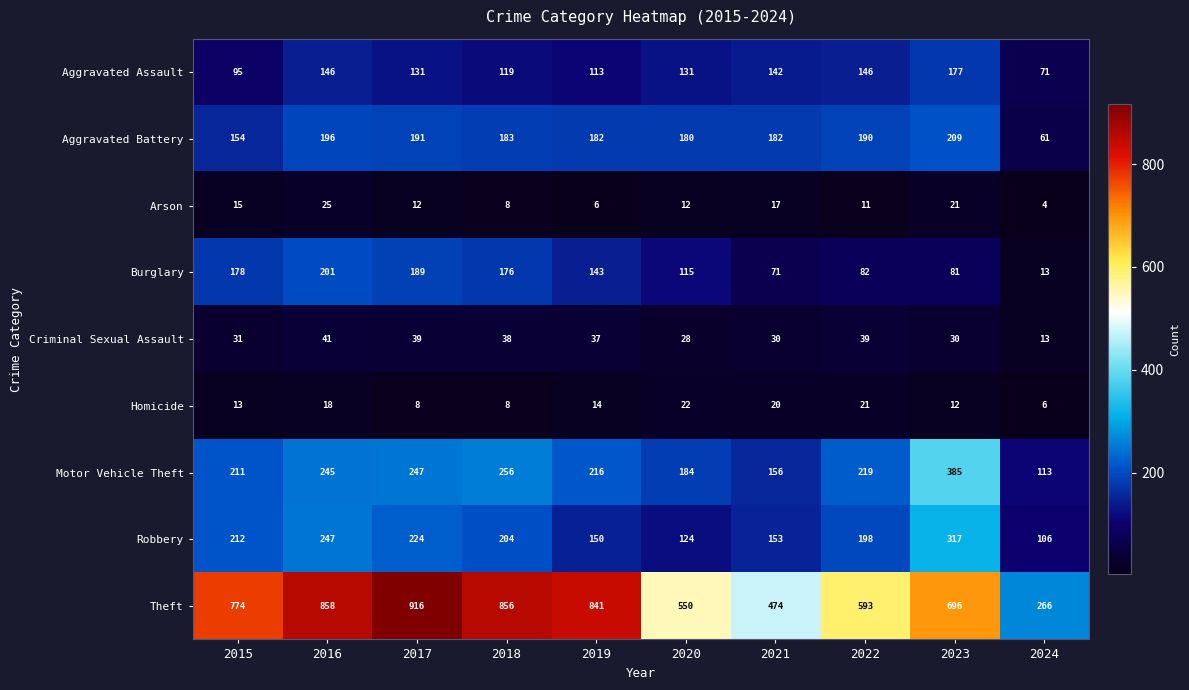

What is the approximate value of Criminal Sexual Assault at 2022, to the nearest 10?

40